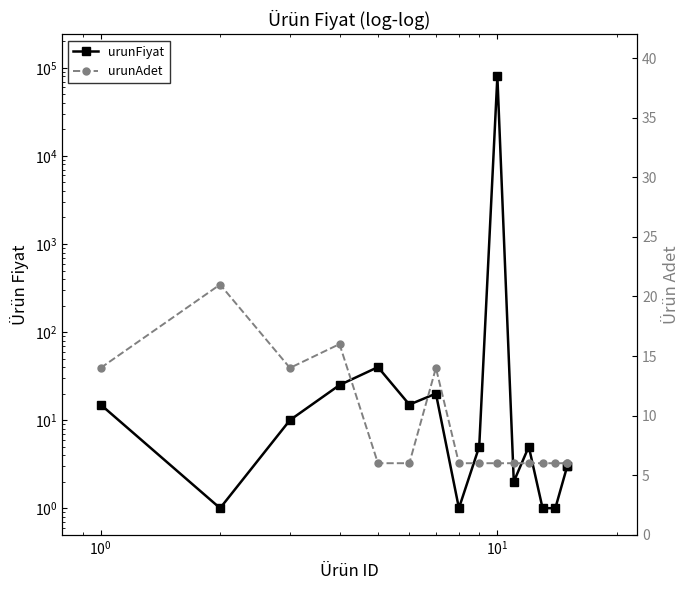

Is the value of urunFiyat at 15 greater than the value of urunAdet at $\mathdefault{10^{1}}$?

No